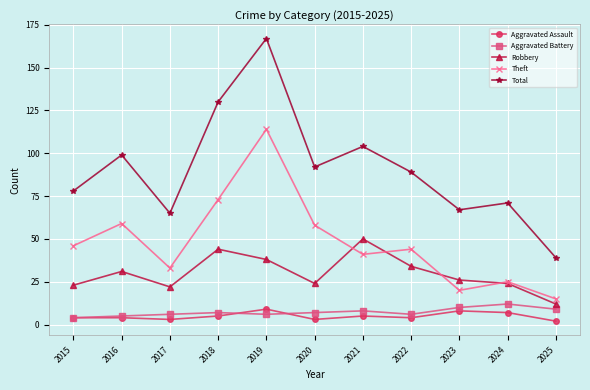

What is the difference between the maximum and minimum values in the Theft series?

99